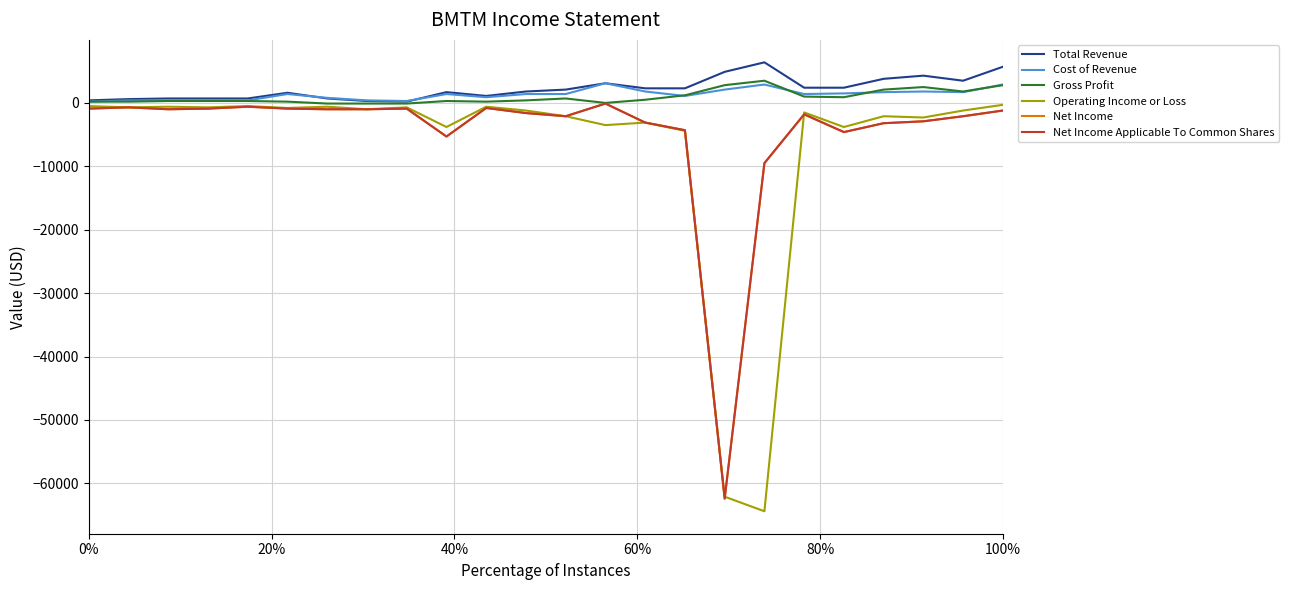

Rank the series by their maximum value, from highest to lowest.

Total Revenue, Gross Profit, Cost of Revenue, Net Income, Net Income Applicable To Common Shares, Operating Income or Loss